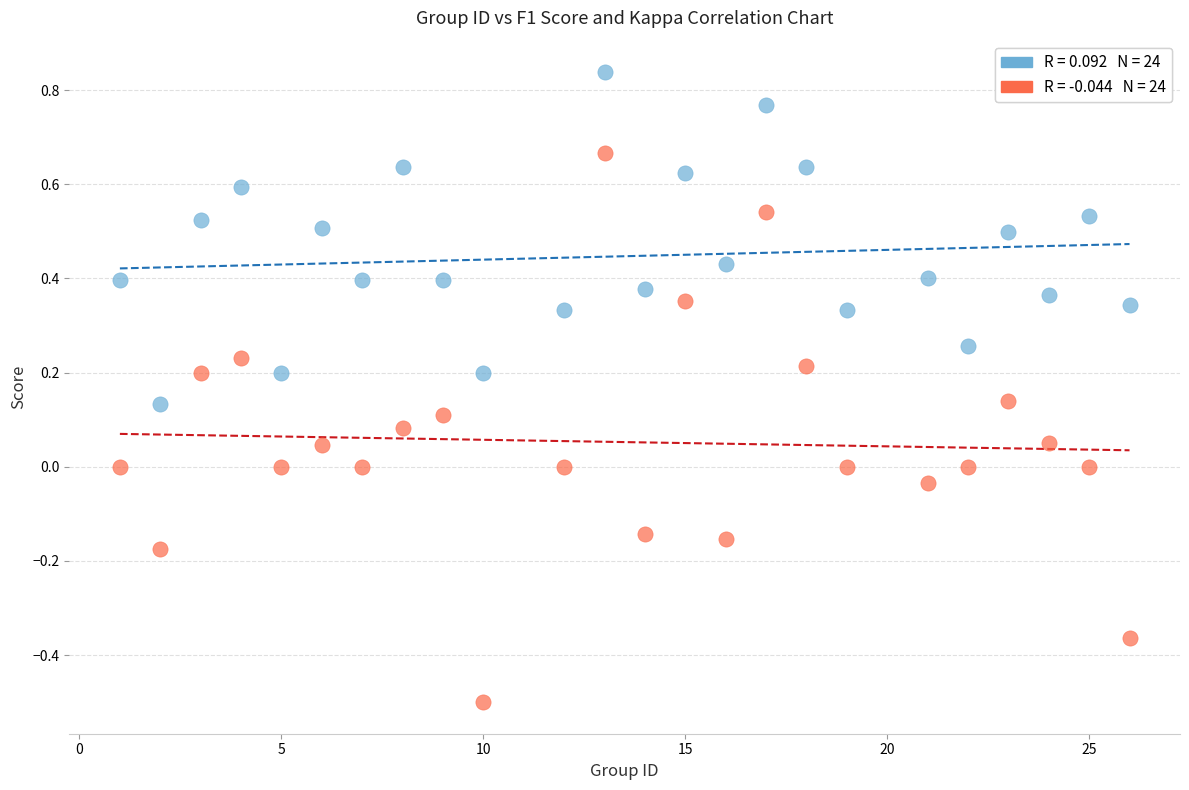

Across all data points, what is the range of X values (max minus min)?

25.0